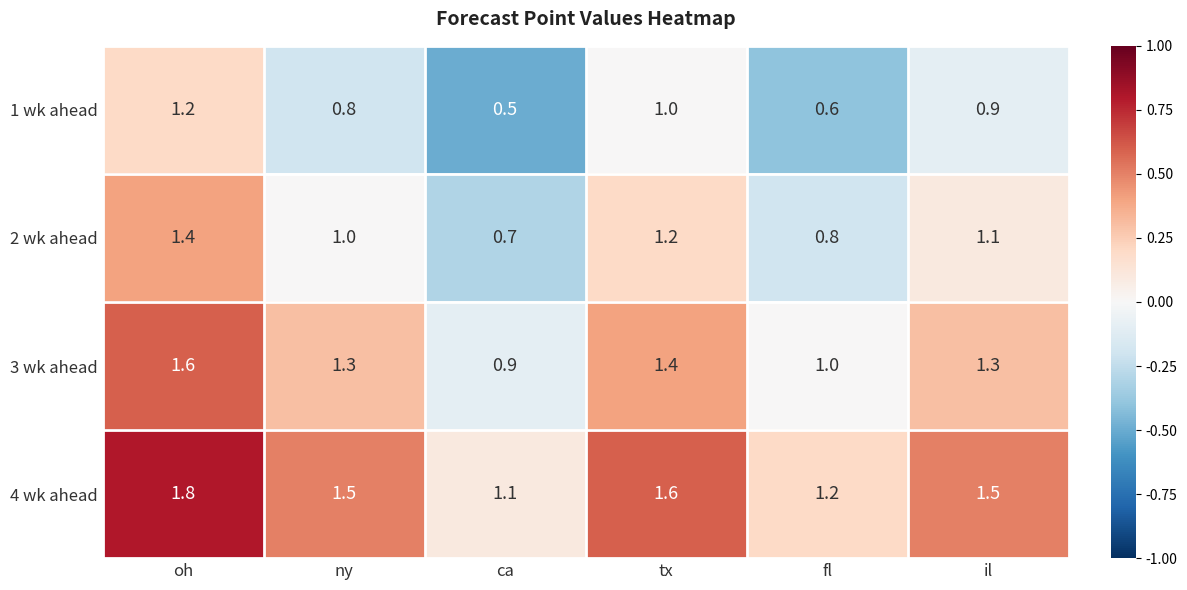

What is the difference between the highest and lowest values at fl?

0.6